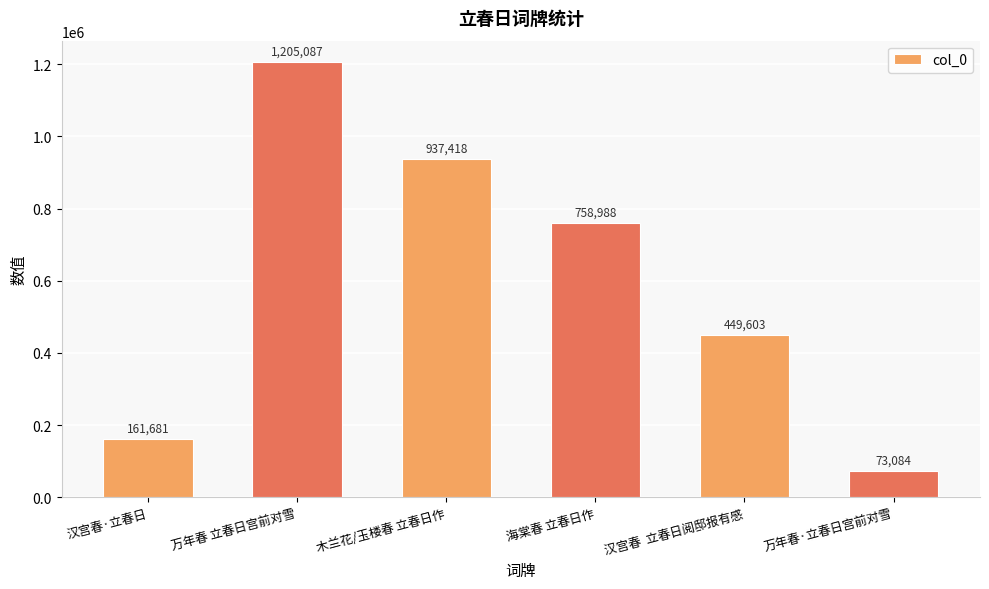

Reading left to right, transcribe all the data shown in this chart.

汉宫春·立春日=161681	万年春 立春日宫前对雪=1205087	木兰花/玉楼春 立春日作=937418	海棠春 立春日作=758988	汉宫春  立春日阅邸报有感=449603	万年春·立春日宫前对雪=73084